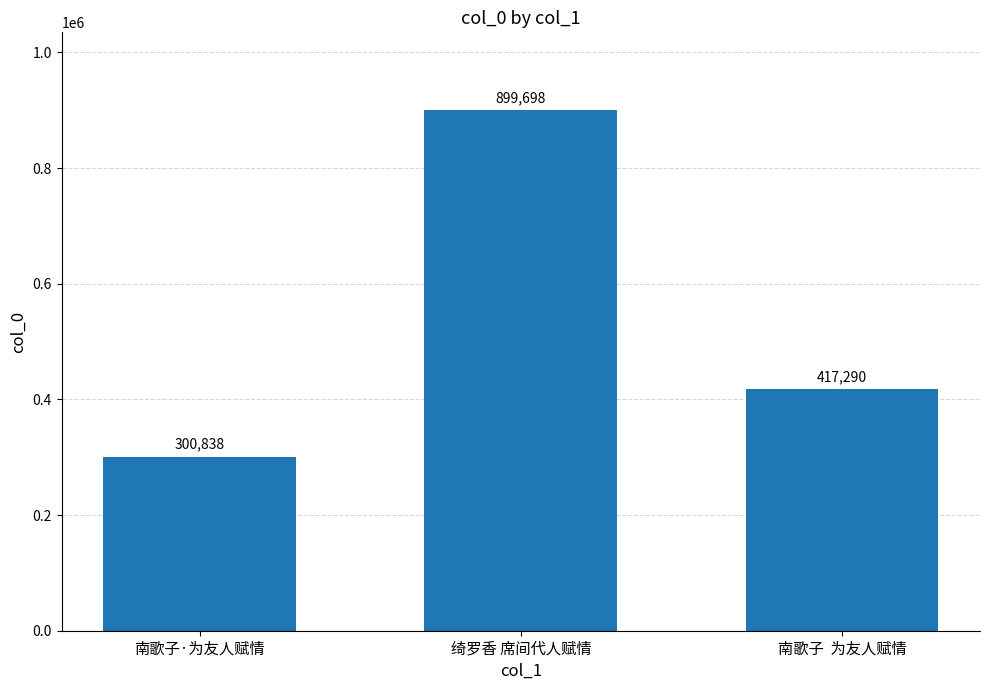

Reading left to right, list all the values displayed in this chart.

南歌子·为友人赋情=300838	绮罗香 席间代人赋情=899698	南歌子  为友人赋情=417290